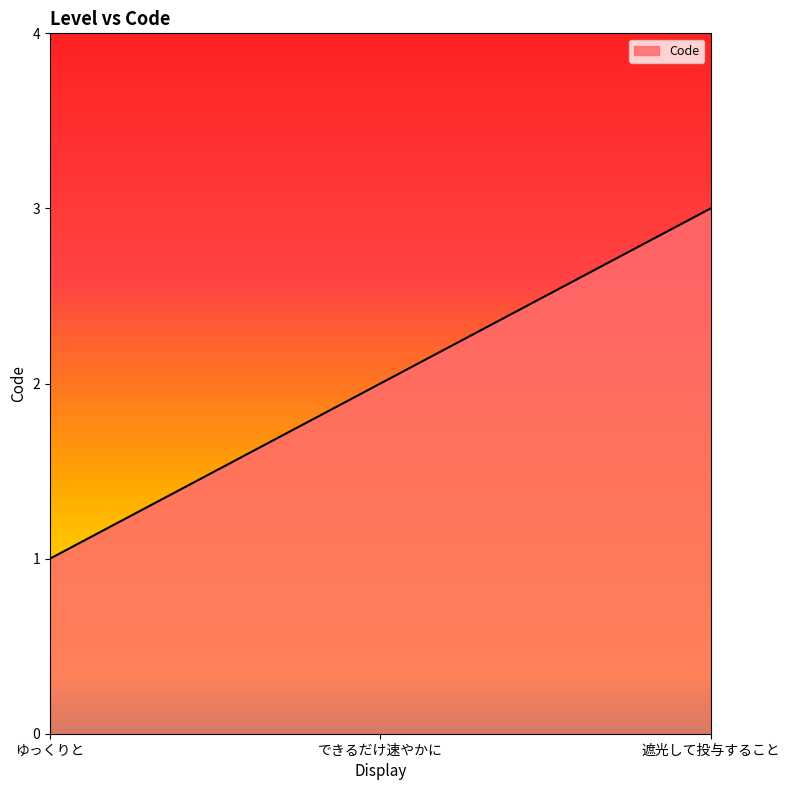

How many series are shown in this chart?

1